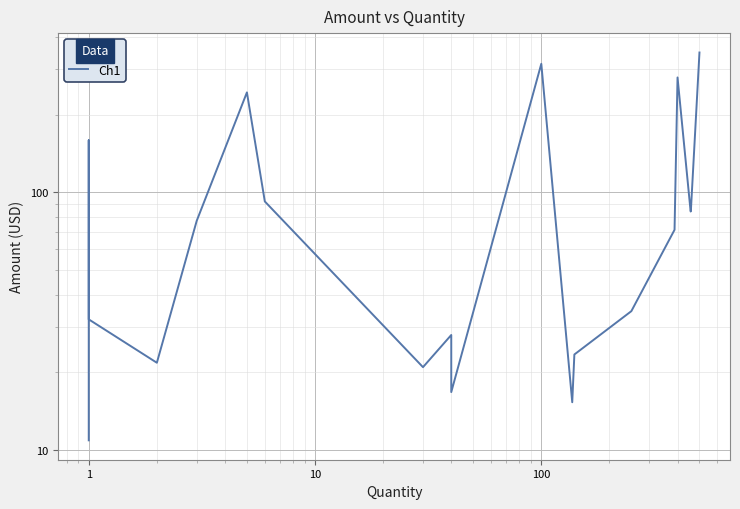

What is the value of the 17th point from the left?

84.1